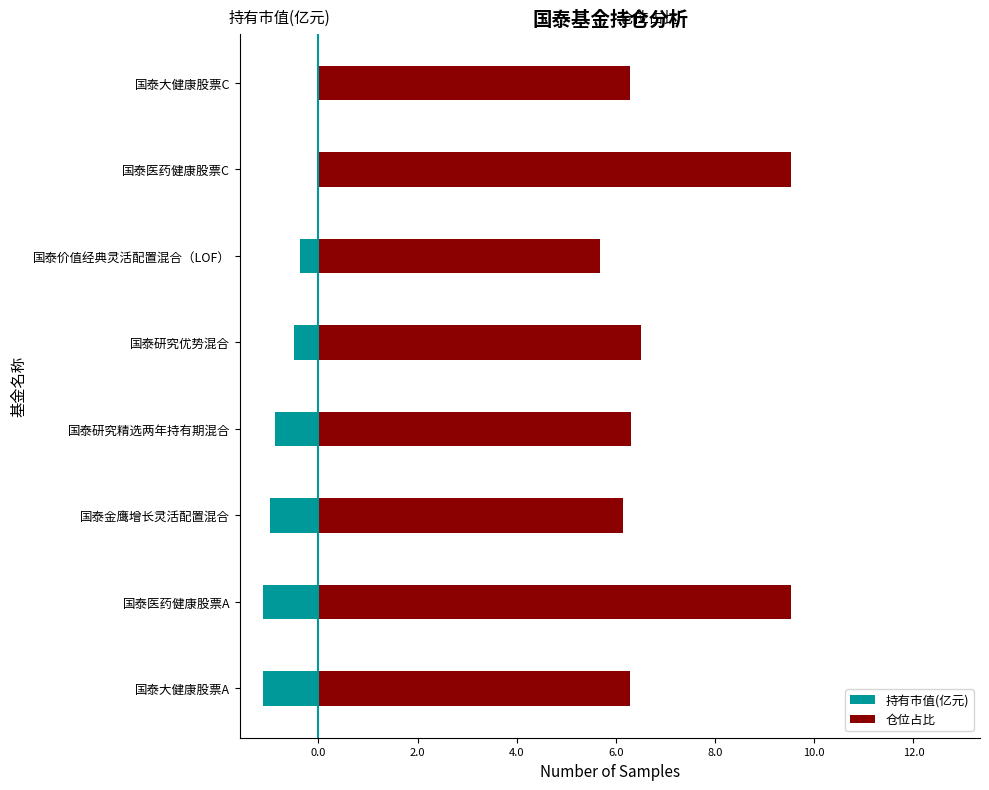

What is the value of the 仓位占比 bar at the 8th from the left?

6.3